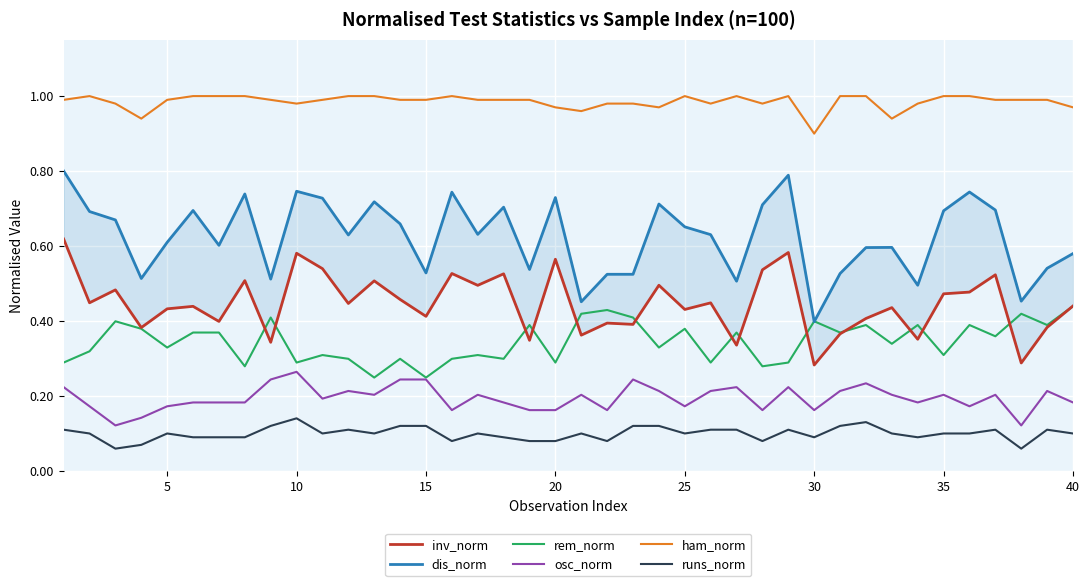

Reading right to left, list all the values displayed in this chart.

inv_norm: 0.4	0.4	0.3	0.5	0.5	0.5	0.4	0.4	0.4	0.4	0.3	0.6	0.5	0.3	0.4	0.4	0.5	0.4	0.4	0.4	0.6	0.3	0.5	0.5	0.5	0.4	0.5	0.5	0.4	0.5	0.6	0.3	0.5	0.4	0.4	0.4	0.4	0.5	0.4	0.6
dis_norm: 0.6	0.5	0.5	0.7	0.7	0.7	0.5	0.6	0.6	0.5	0.4	0.8	0.7	0.5	0.6	0.7	0.7	0.5	0.5	0.5	0.7	0.5	0.7	0.6	0.7	0.5	0.7	0.7	0.6	0.7	0.7	0.5	0.7	0.6	0.7	0.6	0.5	0.7	0.7	0.8
rem_norm: 0.4	0.4	0.4	0.4	0.4	0.3	0.4	0.3	0.4	0.4	0.4	0.3	0.3	0.4	0.3	0.4	0.3	0.4	0.4	0.4	0.3	0.4	0.3	0.3	0.3	0.2	0.3	0.2	0.3	0.3	0.3	0.4	0.3	0.4	0.4	0.3	0.4	0.4	0.3	0.3
osc_norm: 0.2	0.2	0.1	0.2	0.2	0.2	0.2	0.2	0.2	0.2	0.2	0.2	0.2	0.2	0.2	0.2	0.2	0.2	0.2	0.2	0.2	0.2	0.2	0.2	0.2	0.2	0.2	0.2	0.2	0.2	0.3	0.2	0.2	0.2	0.2	0.2	0.1	0.1	0.2	0.2
ham_norm: 1.0	1.0	1.0	1.0	1.0	1.0	1.0	0.9	1.0	1.0	0.9	1.0	1.0	1.0	1.0	1.0	1.0	1.0	1.0	1.0	1.0	1.0	1.0	1.0	1.0	1.0	1.0	1.0	1.0	1.0	1.0	1.0	1.0	1.0	1.0	1.0	0.9	1.0	1.0	1.0
runs_norm: 0.1	0.1	0.1	0.1	0.1	0.1	0.1	0.1	0.1	0.1	0.1	0.1	0.1	0.1	0.1	0.1	0.1	0.1	0.1	0.1	0.1	0.1	0.1	0.1	0.1	0.1	0.1	0.1	0.1	0.1	0.1	0.1	0.1	0.1	0.1	0.1	0.1	0.1	0.1	0.1